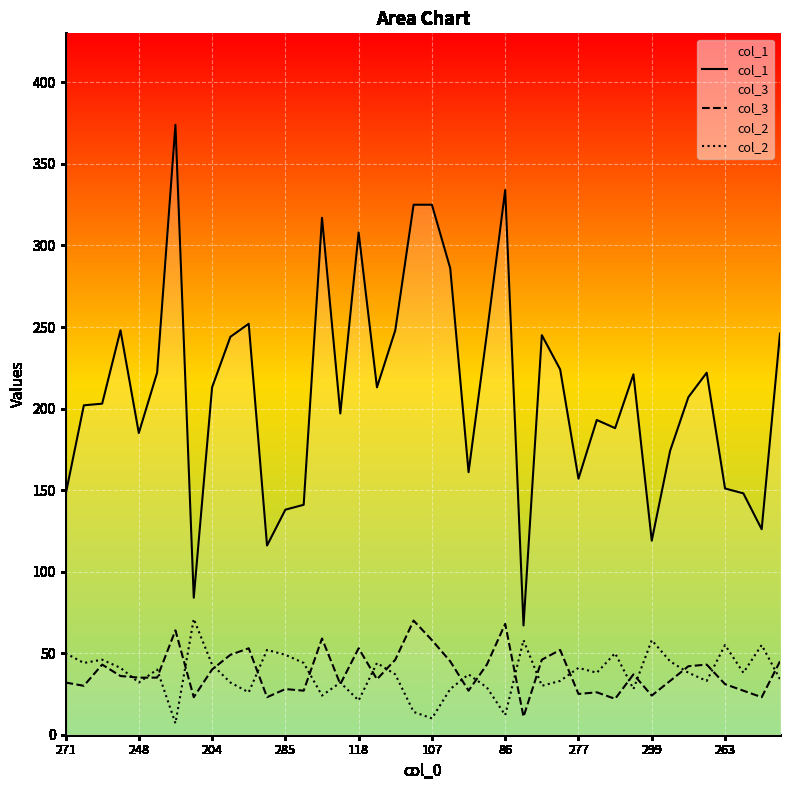

True or false: col_1 and col_3 cross at least once.

False